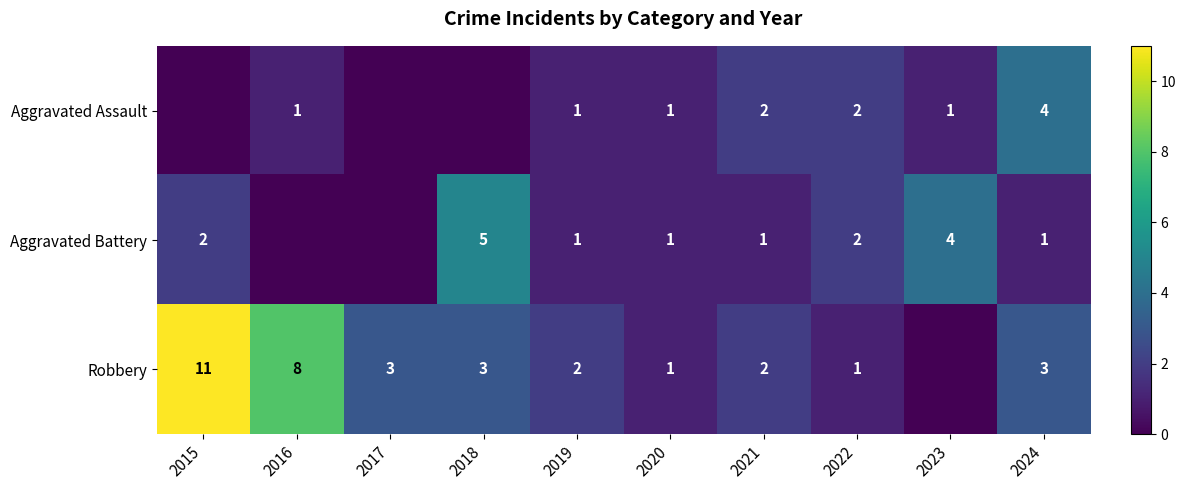

Count the number of data series in this chart.

3